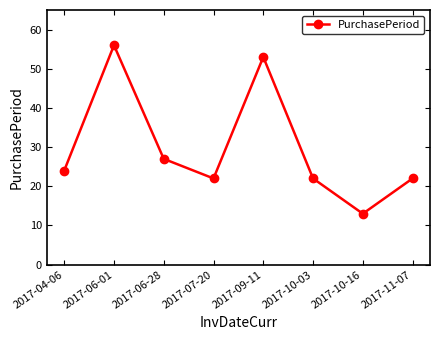

Read the value at 2017-06-01, to the nearest 10.

60